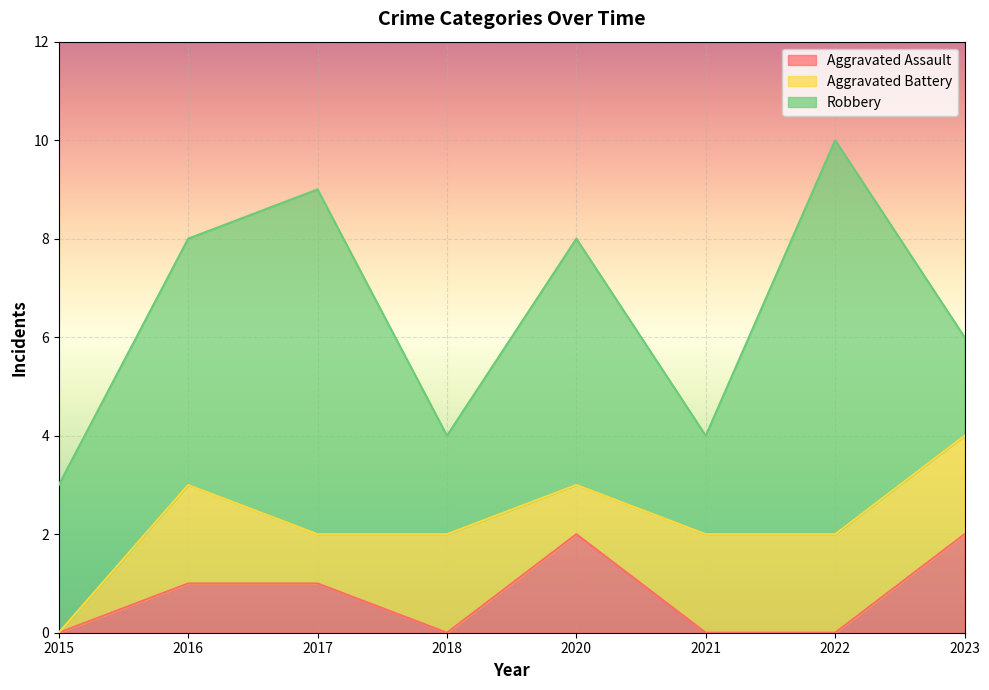

Which category has the lowest value in the Aggravated Battery series?

2015